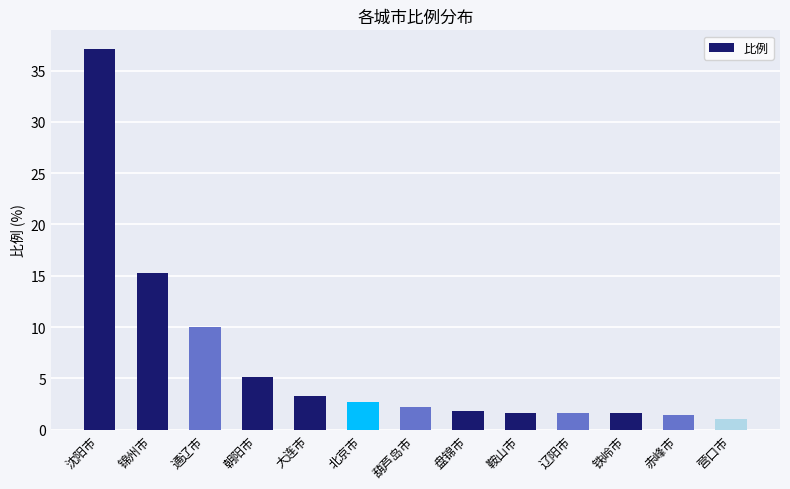

What is the label of the 2nd bar from the left?

锦州市